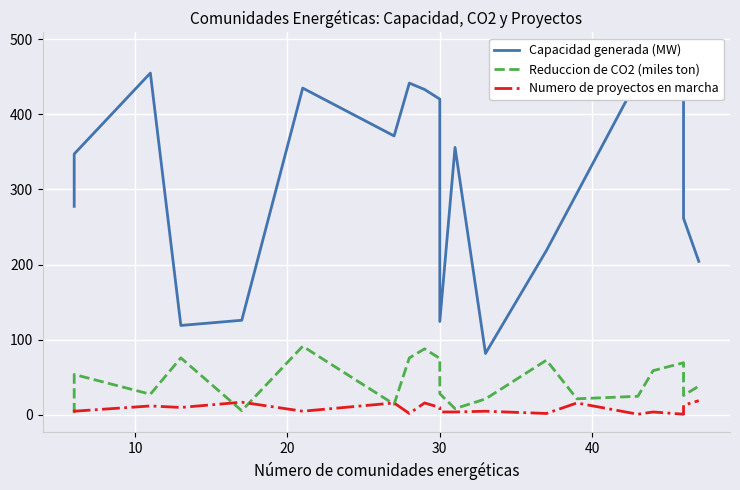

Rank the series by their maximum value, from lowest to highest.

Numero de proyectos en marcha, Reduccion de CO2 (miles ton), Capacidad generada (MW)